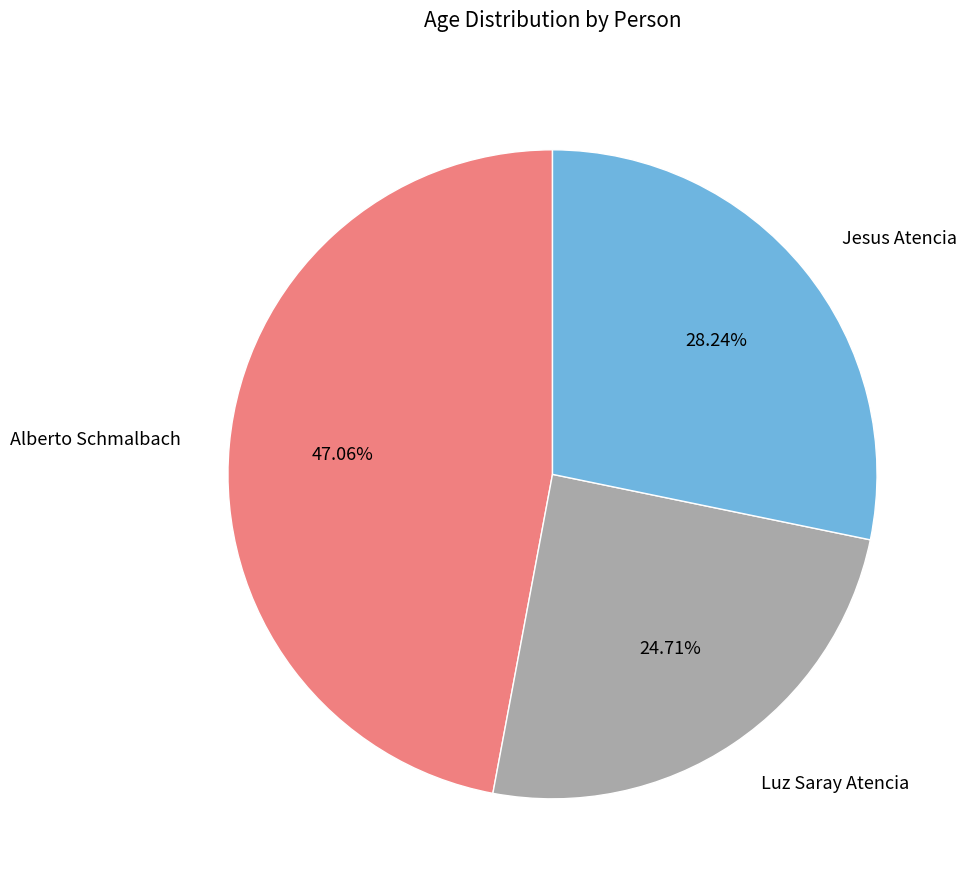

Is Luz Saray Atencia the majority of the pie?

No